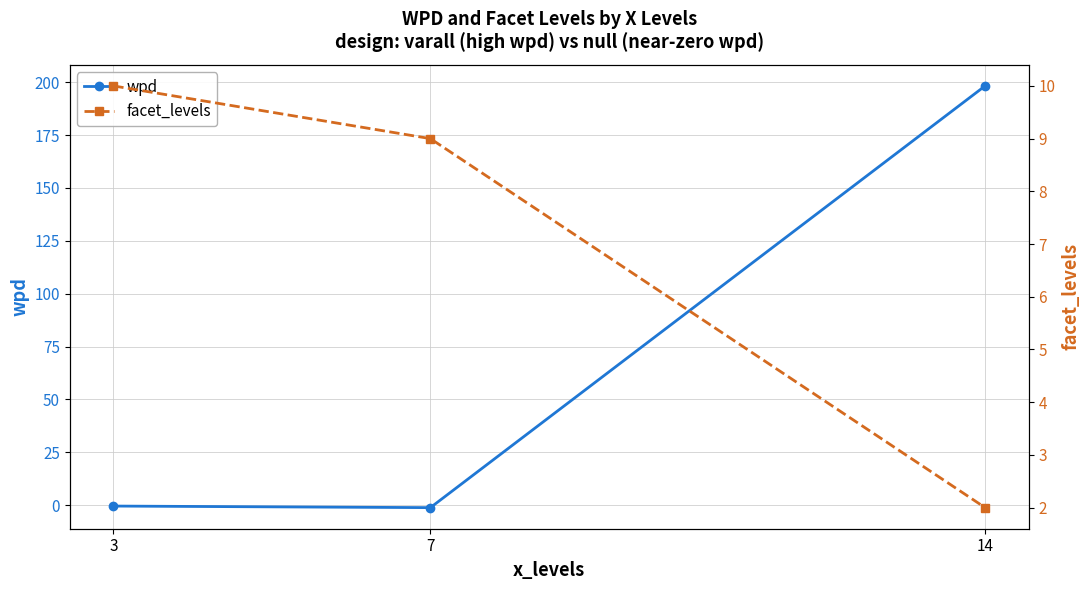

Where is facet_levels nearest to the value 6?

7